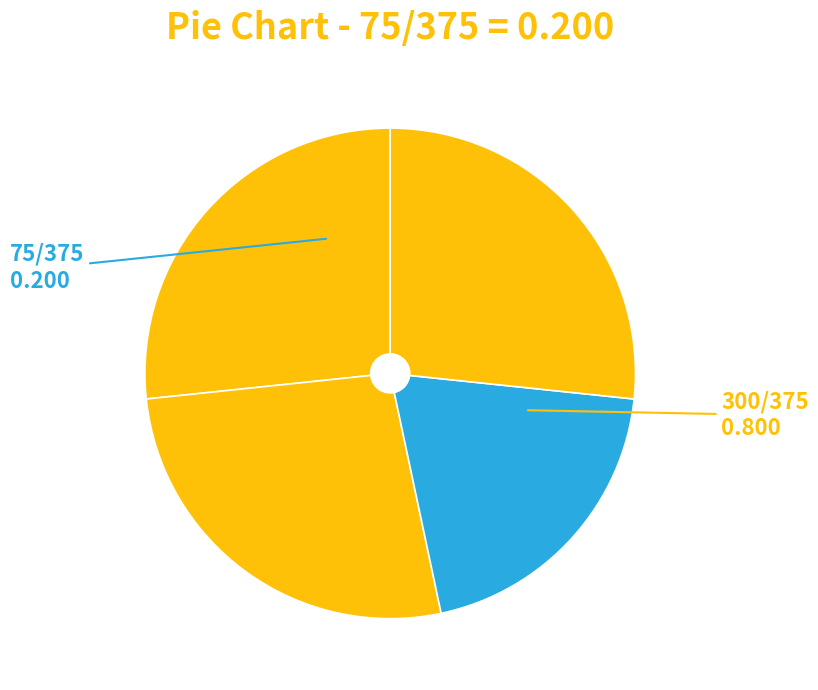

How many slices are in this pie chart?

4